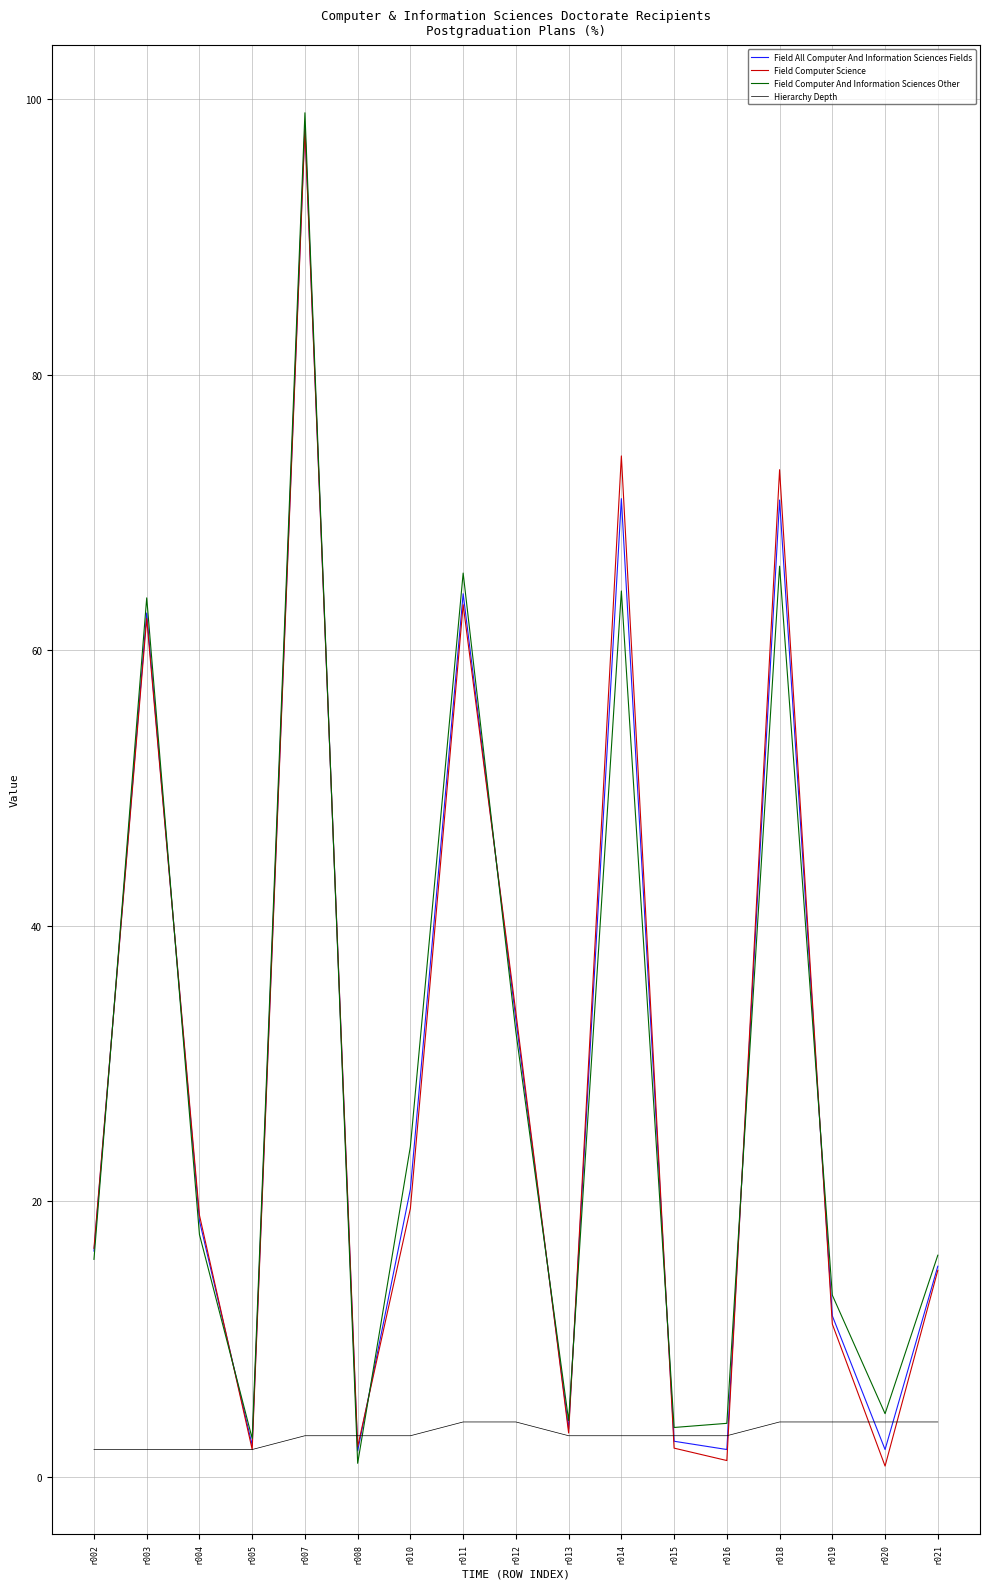

Is the value of Field Computer And Information Sciences Other at r021 greater than the value of Field All Computer And Information Sciences Fields at r018?

No